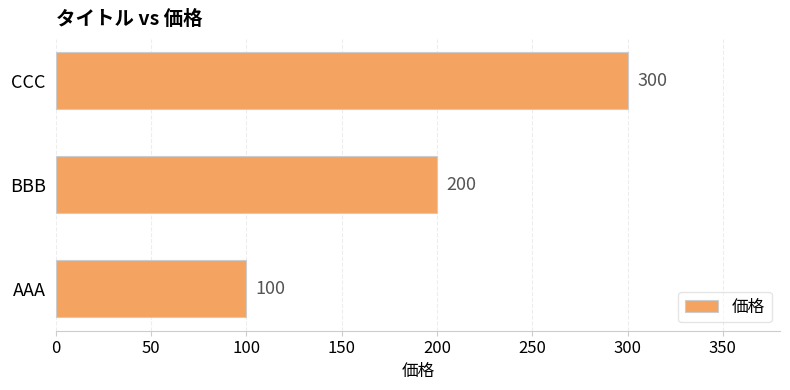

How many bars are there in total?

3